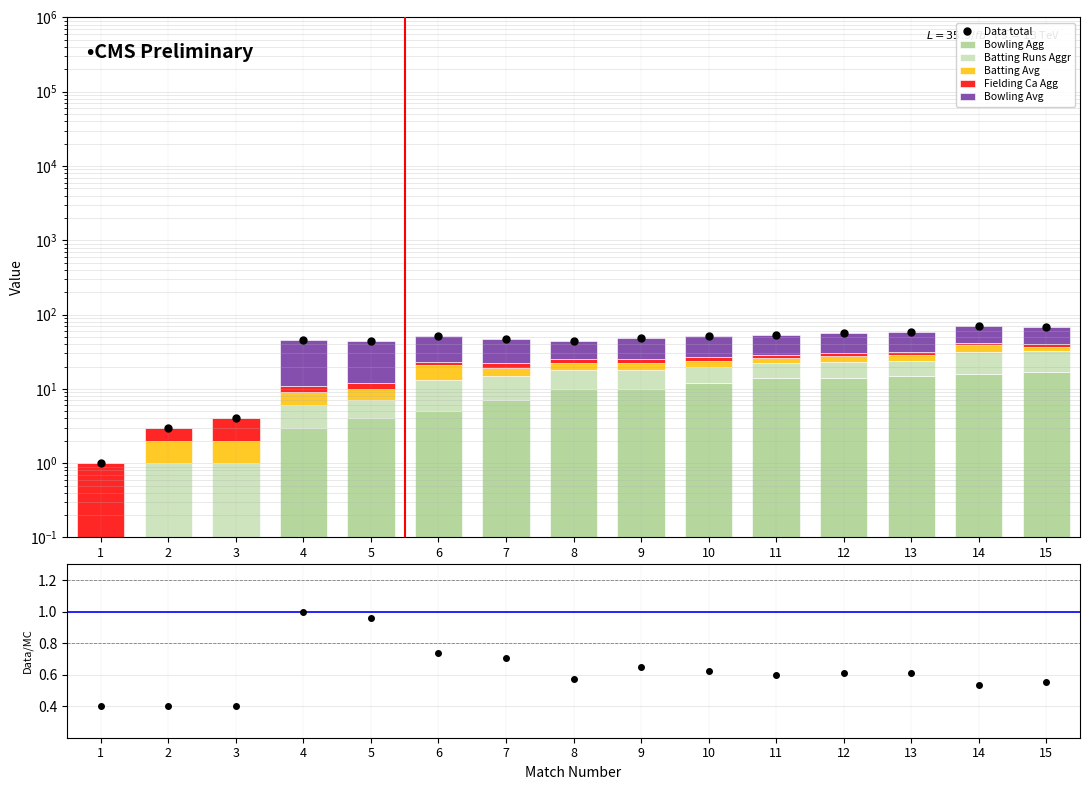

What is the total value across all series at 13?

58.5